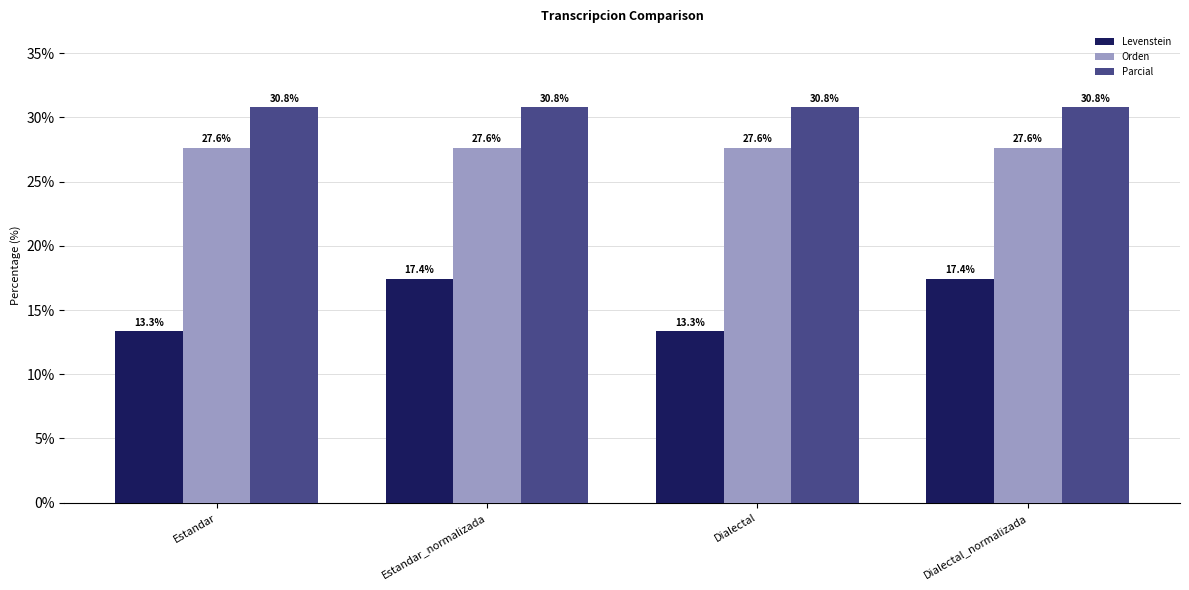

At how many categories does at least one series exceed 25?

4